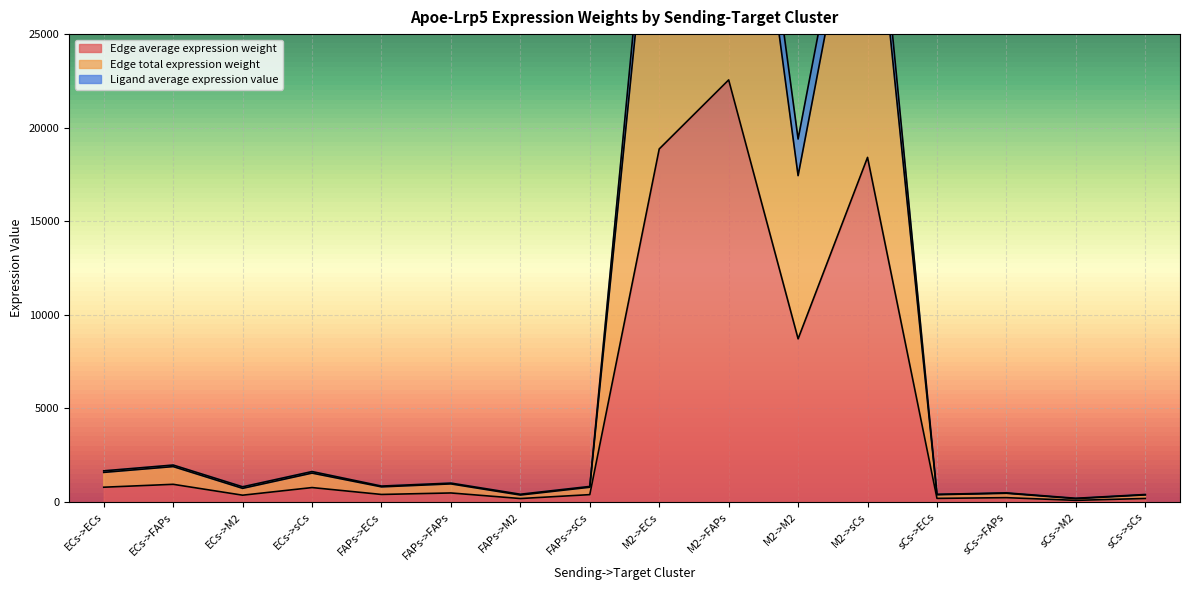

What is the label of the 12th point from the right?

FAPs->ECs